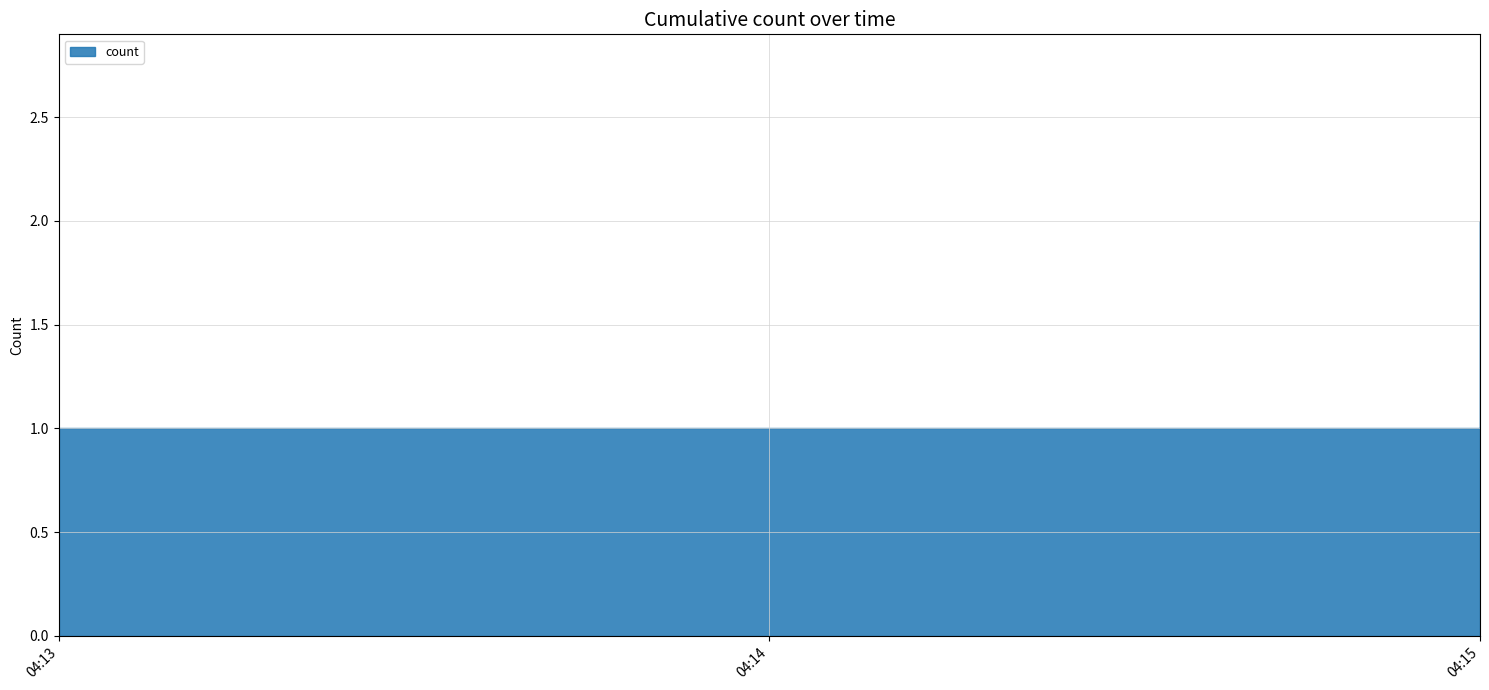

What is the value of the 1st point from the left?

1